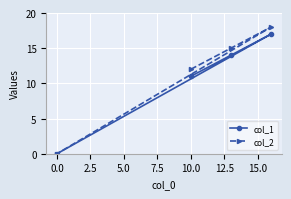

What is the difference between the maximum and minimum values in the col_1 series?

17